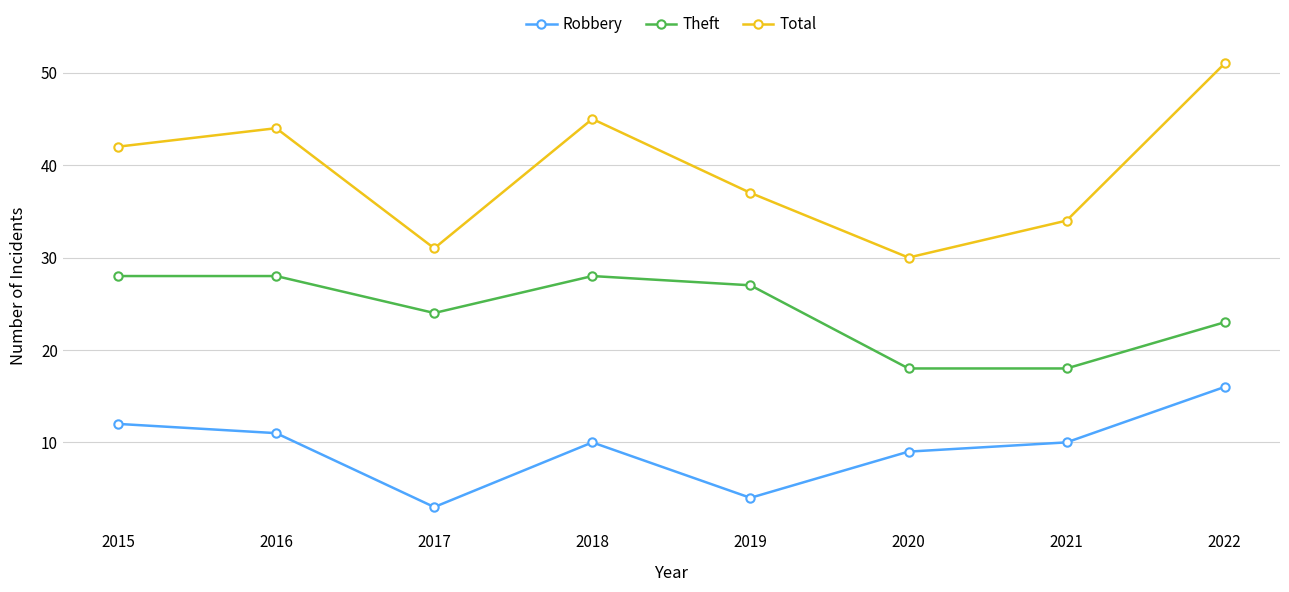

Reading left to right, what are all the values shown in this chart?

Robbery: 12	11	3	10	4	9	10	16
Theft: 28	28	24	28	27	18	18	23
Total: 42	44	31	45	37	30	34	51